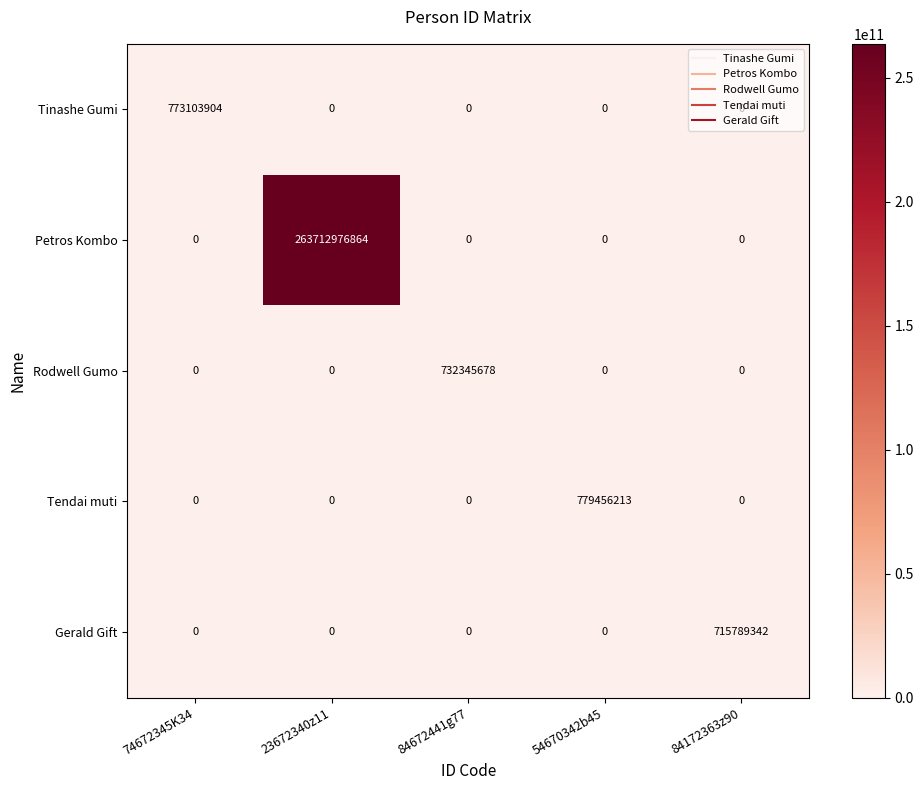

How many data points in Tendai muti are above 0?

1